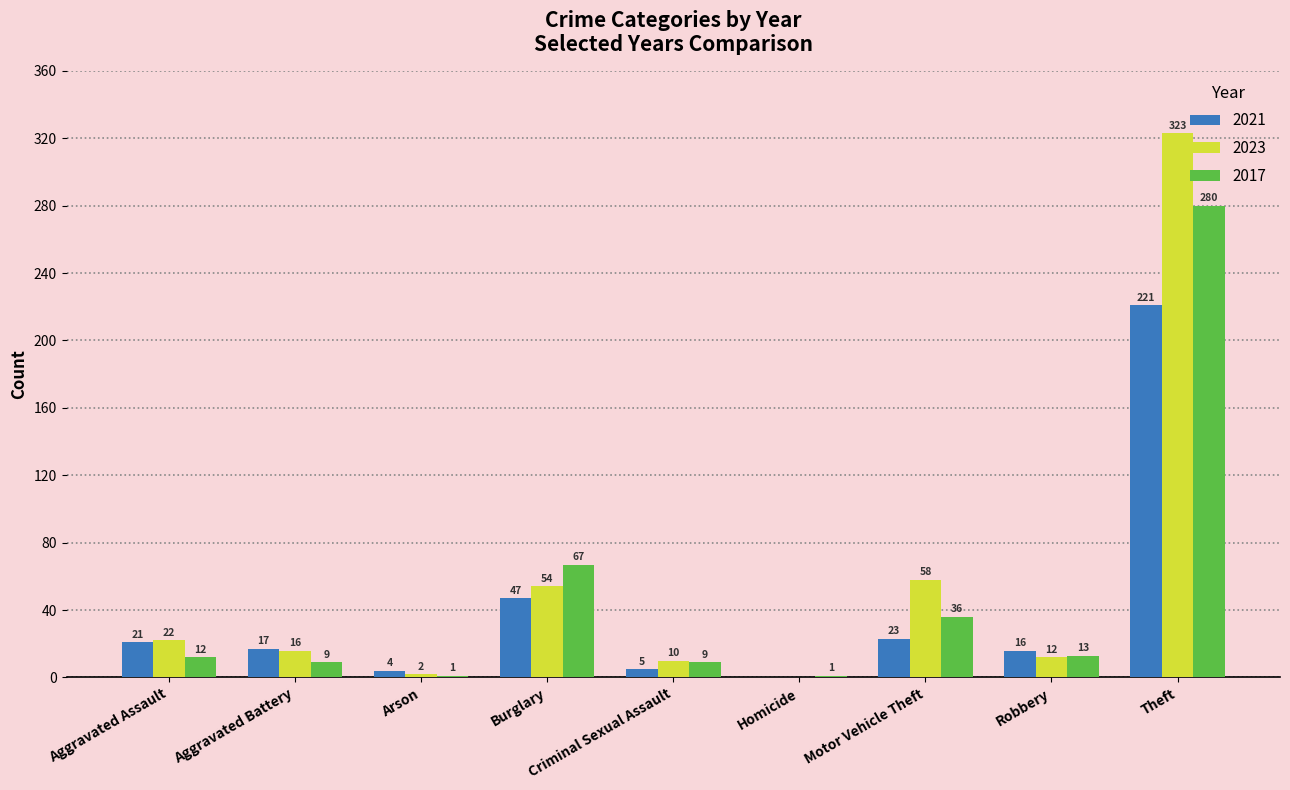

At which label does 2021 reach its peak?

Theft